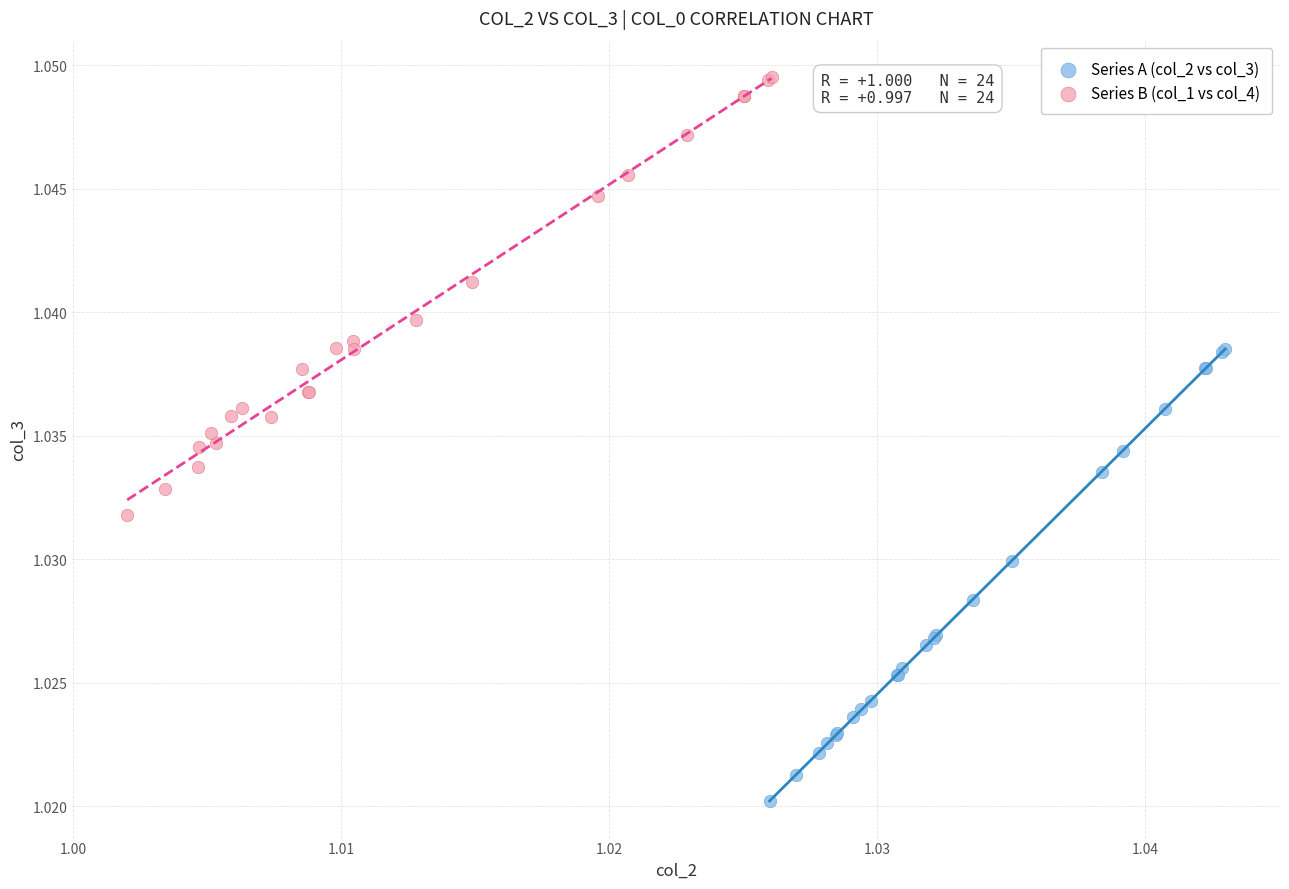

Which series has the widest spread of Y values?

Series A (col_2 vs col_3)